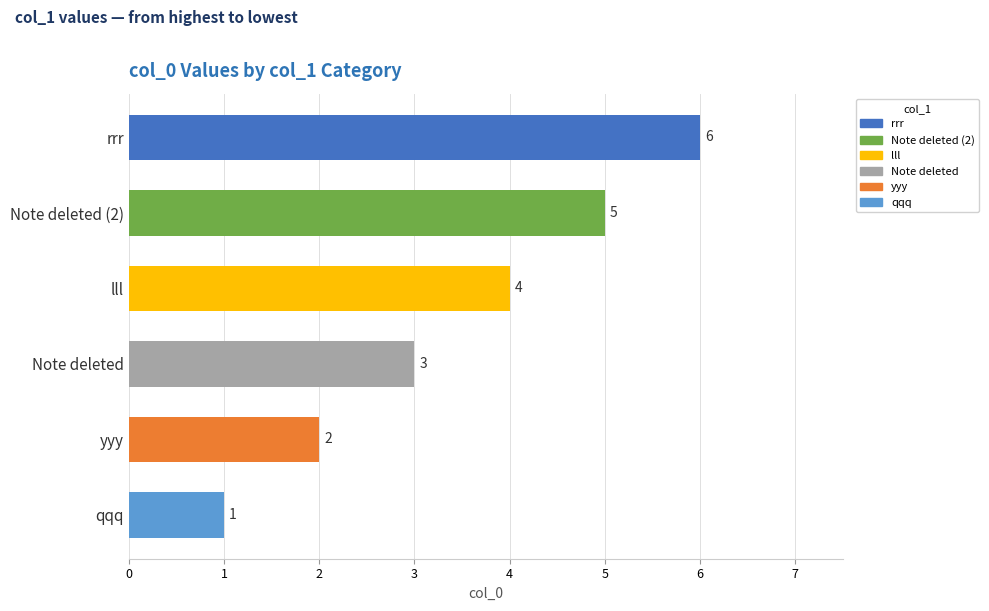

How many data points does each series have?

6